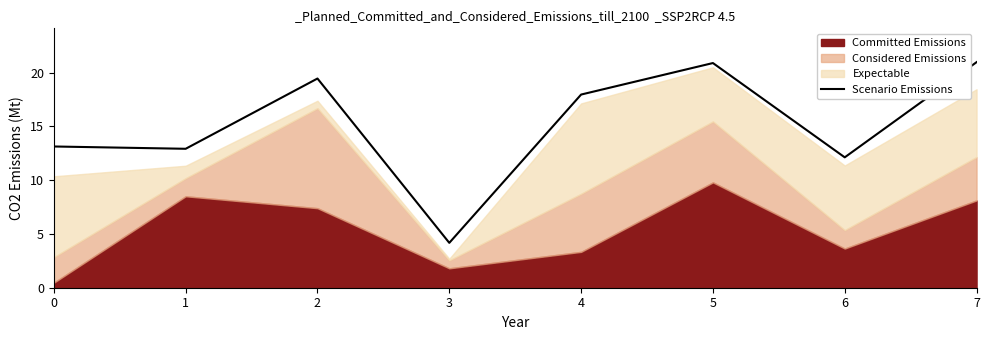

How many points are lower than both their immediate neighbors (excluding endpoints)?

3